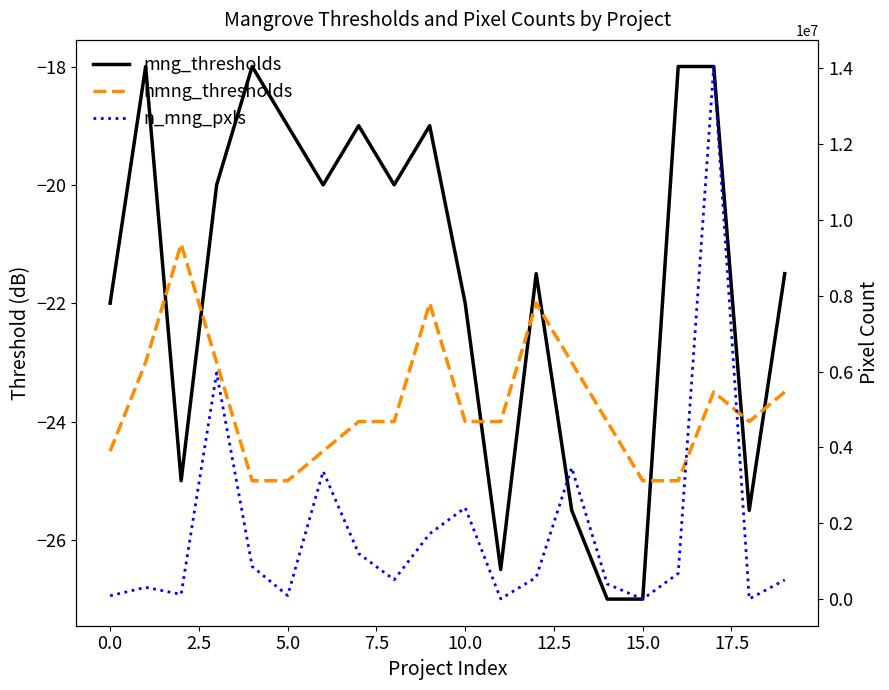

True or false: mng_thresholds has more than 1 points higher than both neighbors.

True